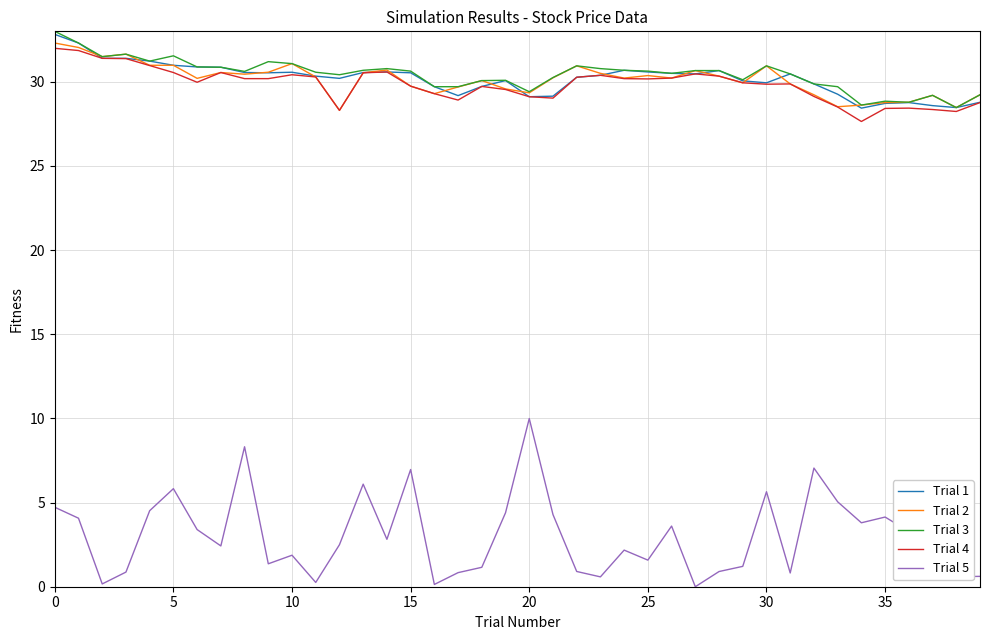

What is the maximum value for Trial 5?

10.0